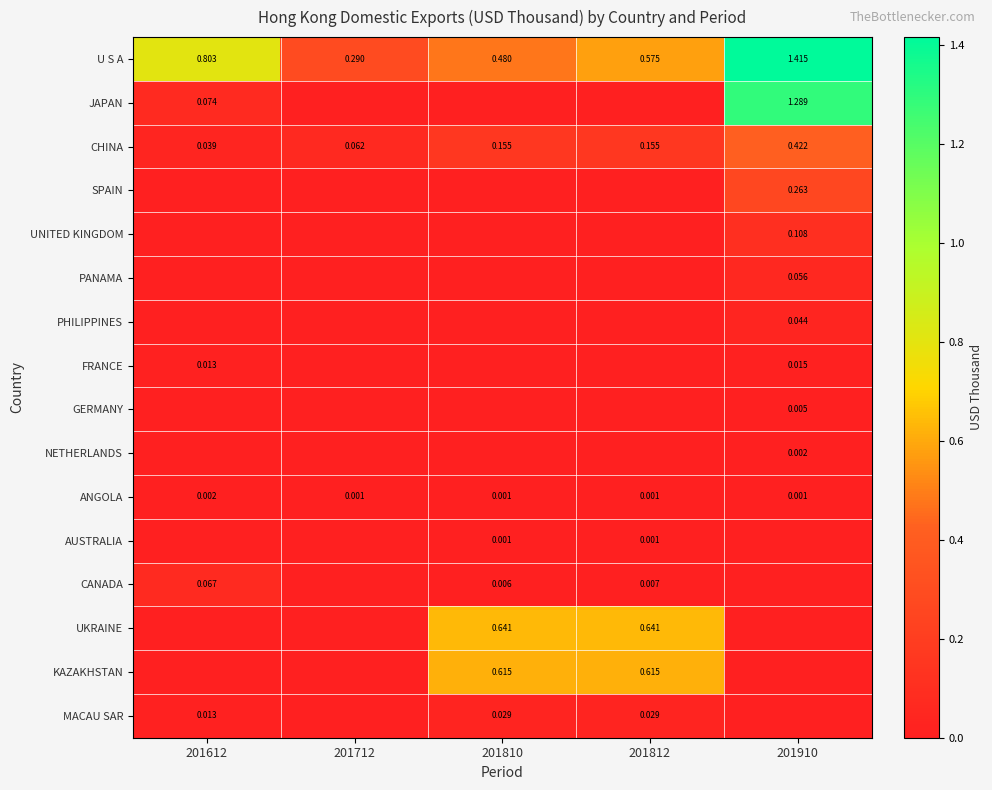

At which category is the sum across all series the highest?

201910